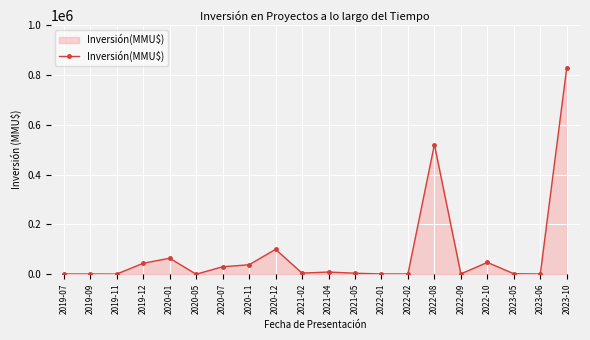

Is it true that the value at 2023-05 is 2000?

True